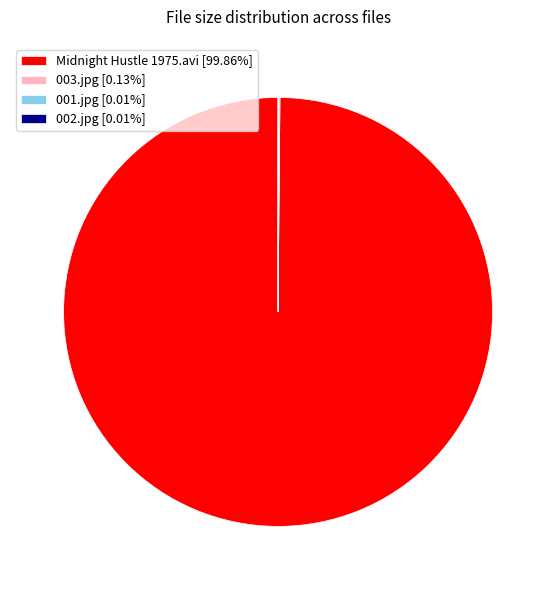

Does any single category account for the majority?

Yes